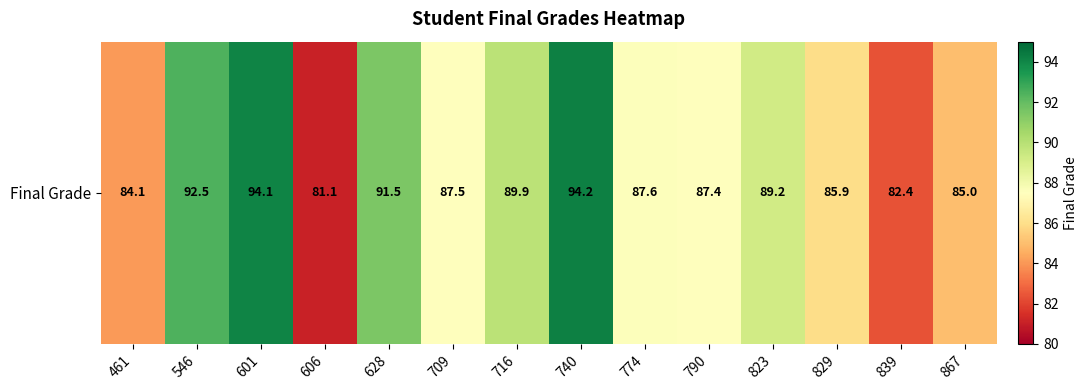

Count the number of data series in this chart.

1